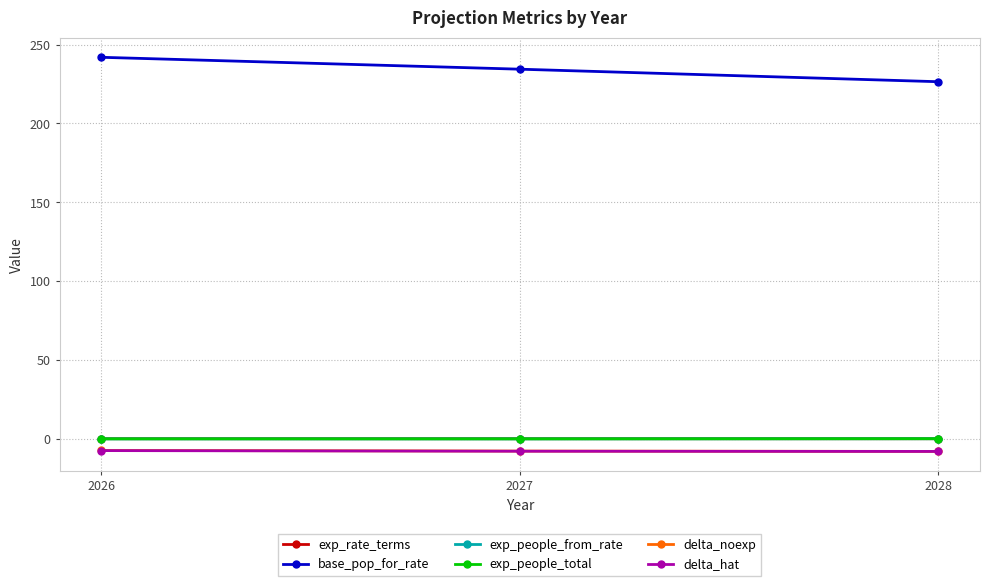

Is this an area chart (filled region under the line)?

No